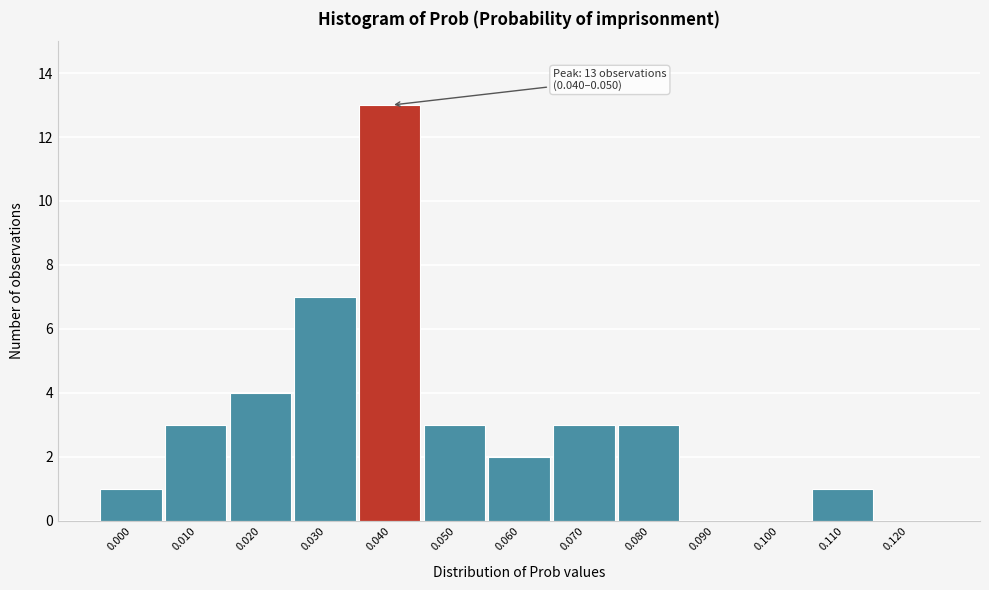

Reading left to right, what are all the values shown in this chart?

0.000=1	0.010=3	0.020=4	0.030=7	0.040=13	0.050=3	0.060=2	0.070=3	0.080=3	0.090=0	0.100=0	0.110=1	0.120=0